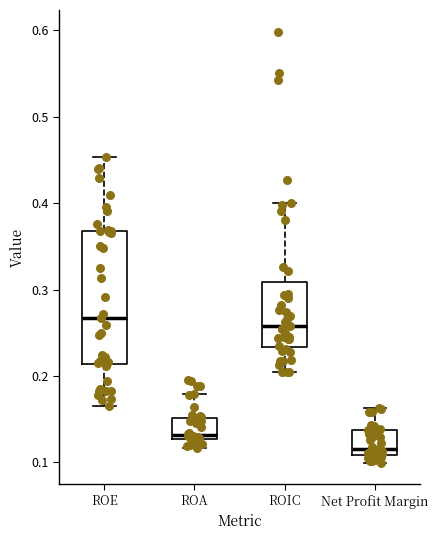

Reading left to right, read every box against the y-axis: the position of its median line, the range the box covers, and the ends of its whiskers. The values are not printed on the chart, so give them approximately, as read against the axis.

ROE: median 0.27, box 0.21 to 0.37, whiskers 0.17 to 0.45
ROA: median 0.13 (just above the box's lower edge), box 0.13 to 0.15, whiskers 0.12 to 0.18
ROIC: median 0.26, box 0.23 to 0.31, whiskers 0.20 to 0.40
Net Profit Margin: median 0.12, box 0.11 to 0.14, whiskers 0.10 to 0.16